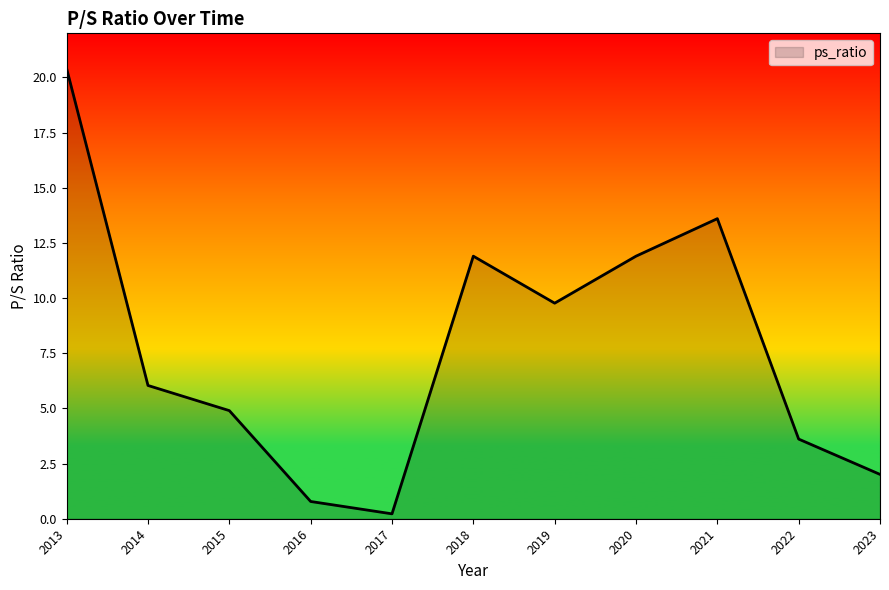

At which category does the chart reach its minimum across all series?

2017